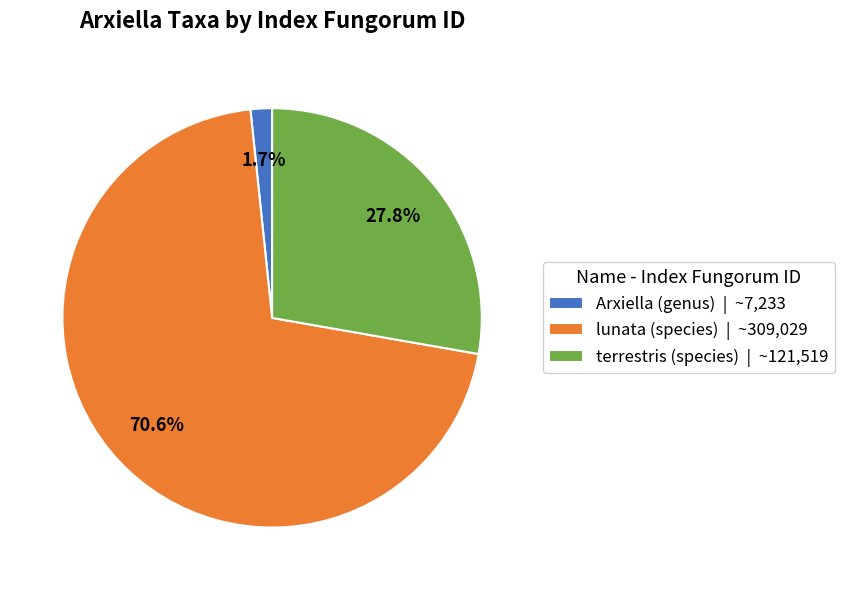

To the nearest percent, what is the difference between the terrestris (species) and lunata (species) slice percentages?

43%